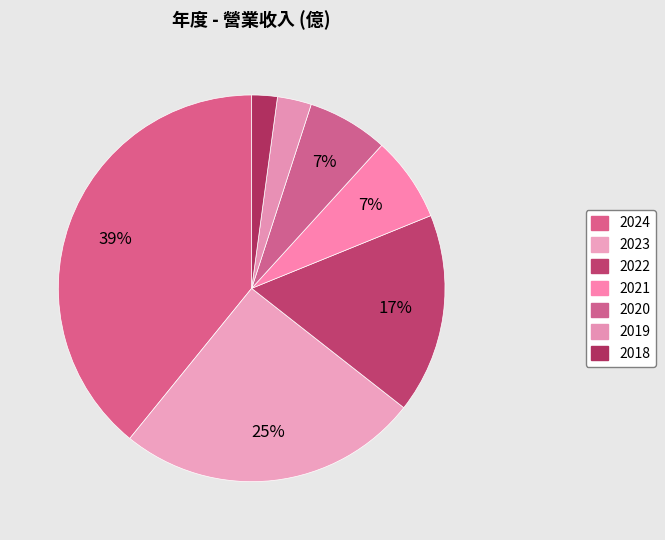

How many segments does this pie chart have?

7